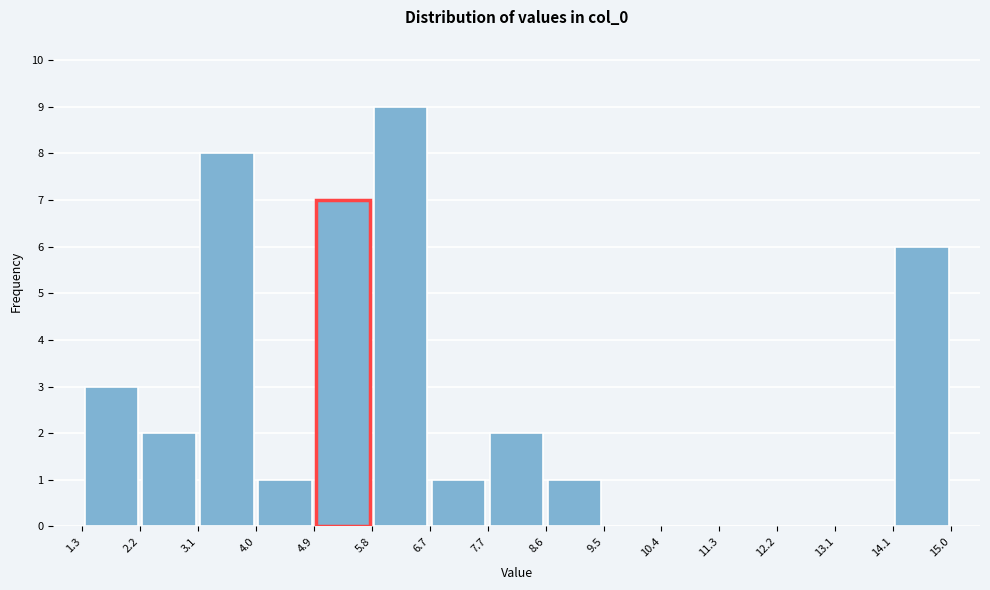

Which range on the x-axis has the tallest bar?

5.8 to 6.7